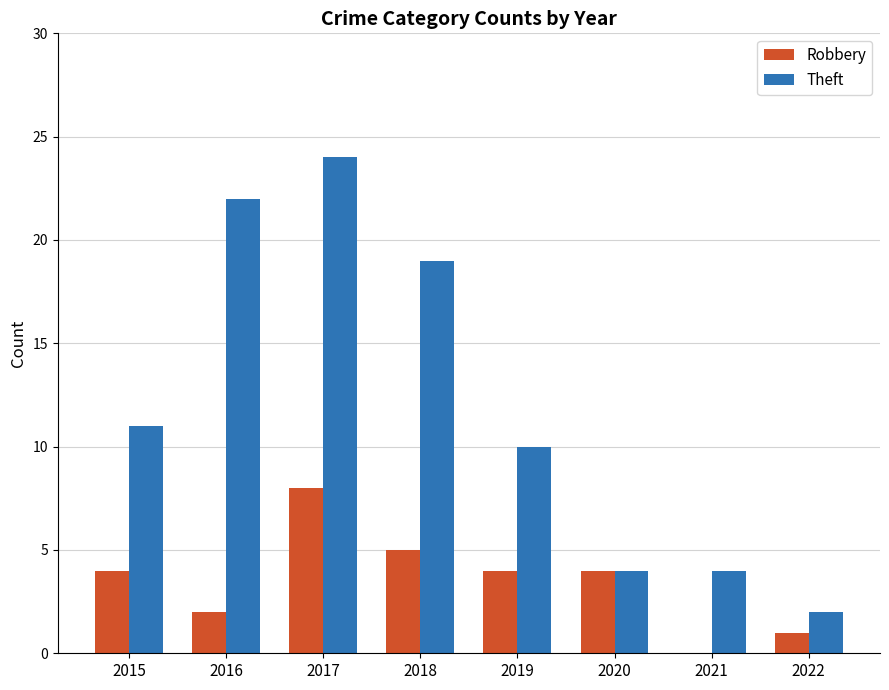

What is the sum of all Theft values?

96